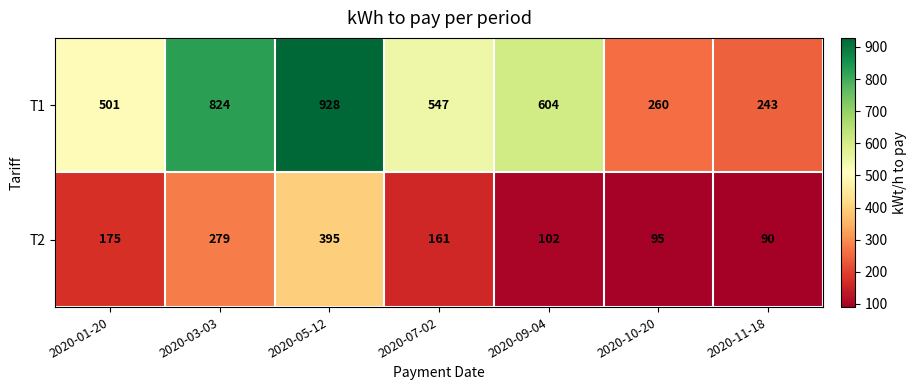

Reading left to right, list all the values displayed in this chart.

T1: 501	824	928	547	604	260	243
T2: 175	279	395	161	102	95	90